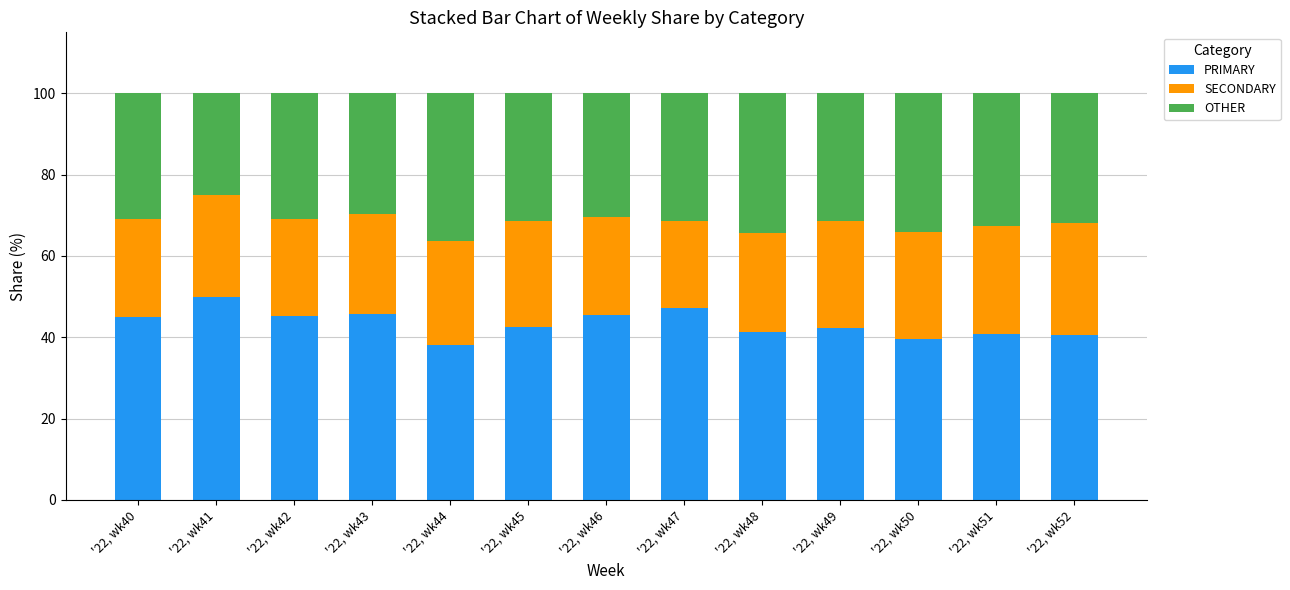

Which category has the highest value in the PRIMARY series?

'22, wk41